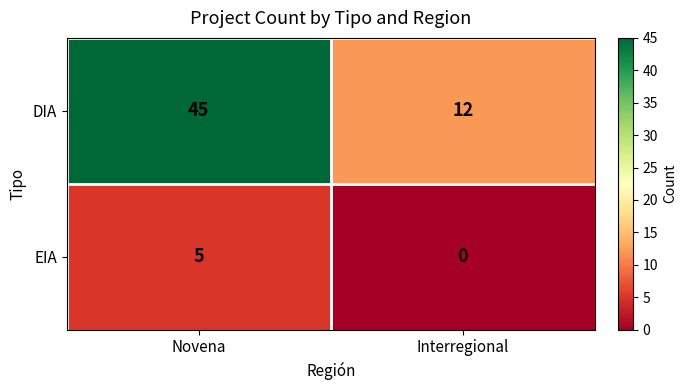

Reading left to right, transcribe all the data shown in this chart.

DIA: 45	12
EIA: 5	0